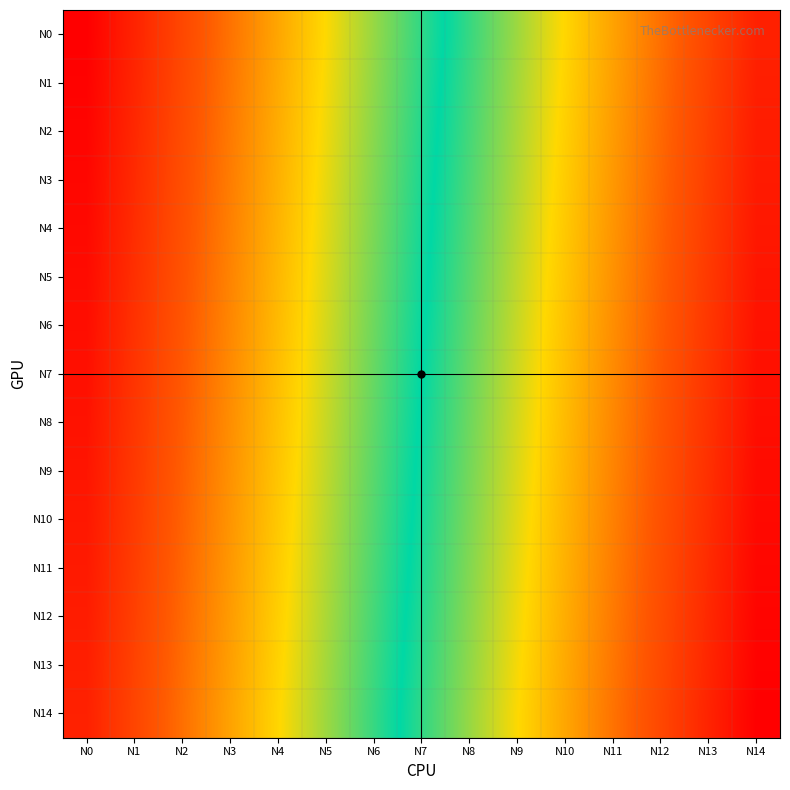

Rank the series by their maximum value, from lowest to highest.

N0, N1, N2, N3, N4, N5, N6, N7, N8, N9, N10, N11, N12, N13, N14